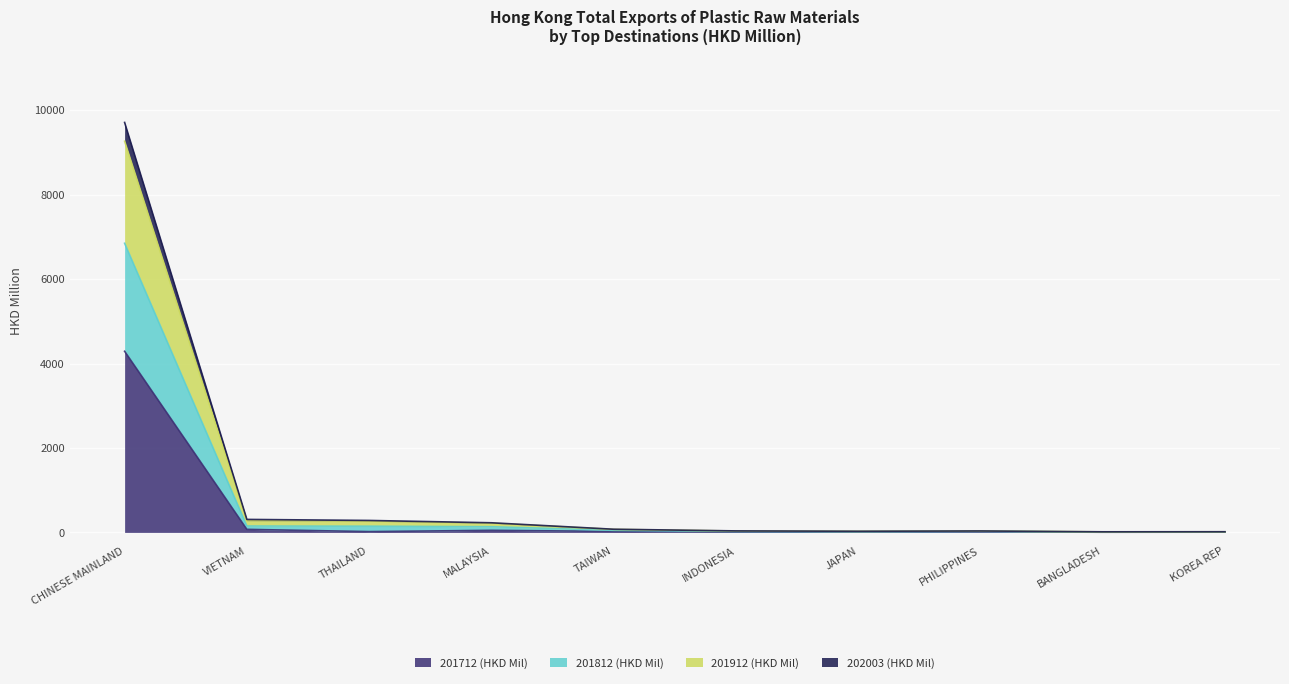

Which category has the highest value in the 201712 (HKD Mil) series?

CHINESE MAINLAND